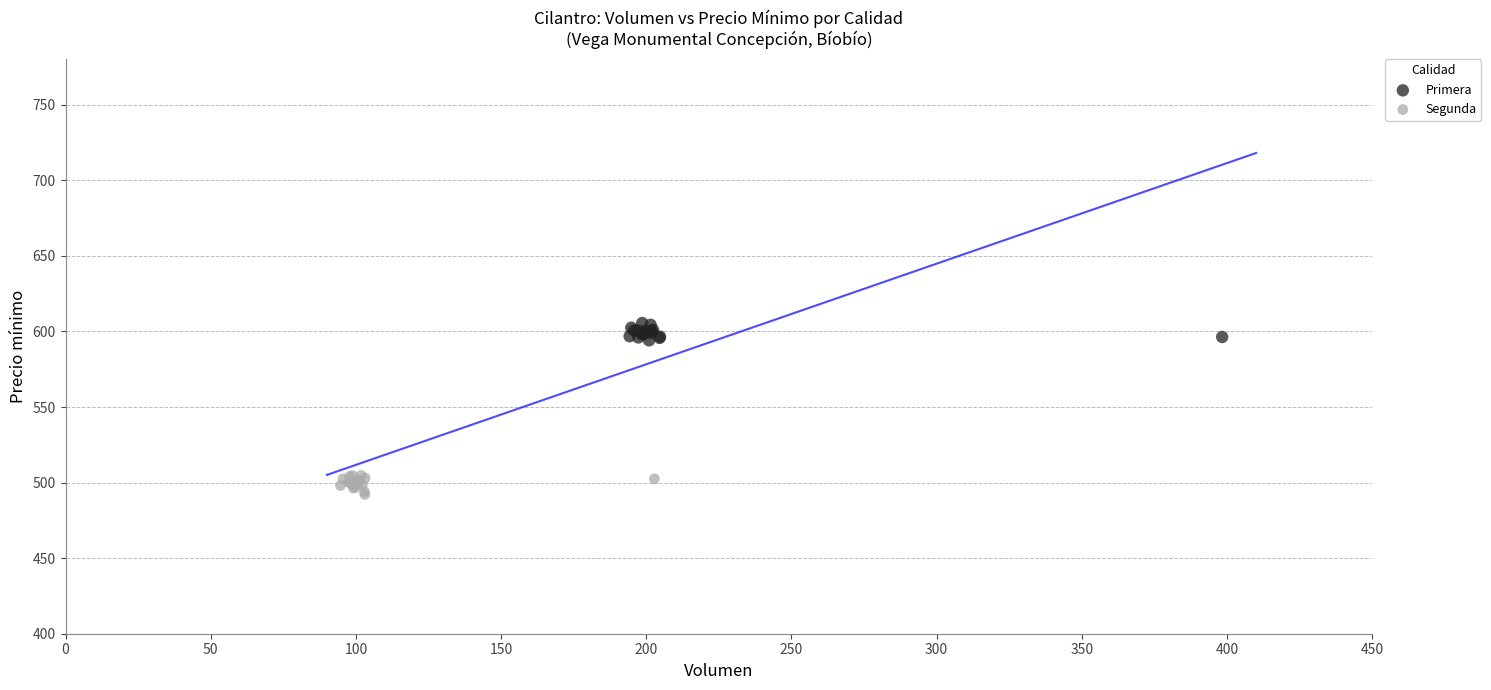

Which series reaches the maximum Y coordinate?

Primera